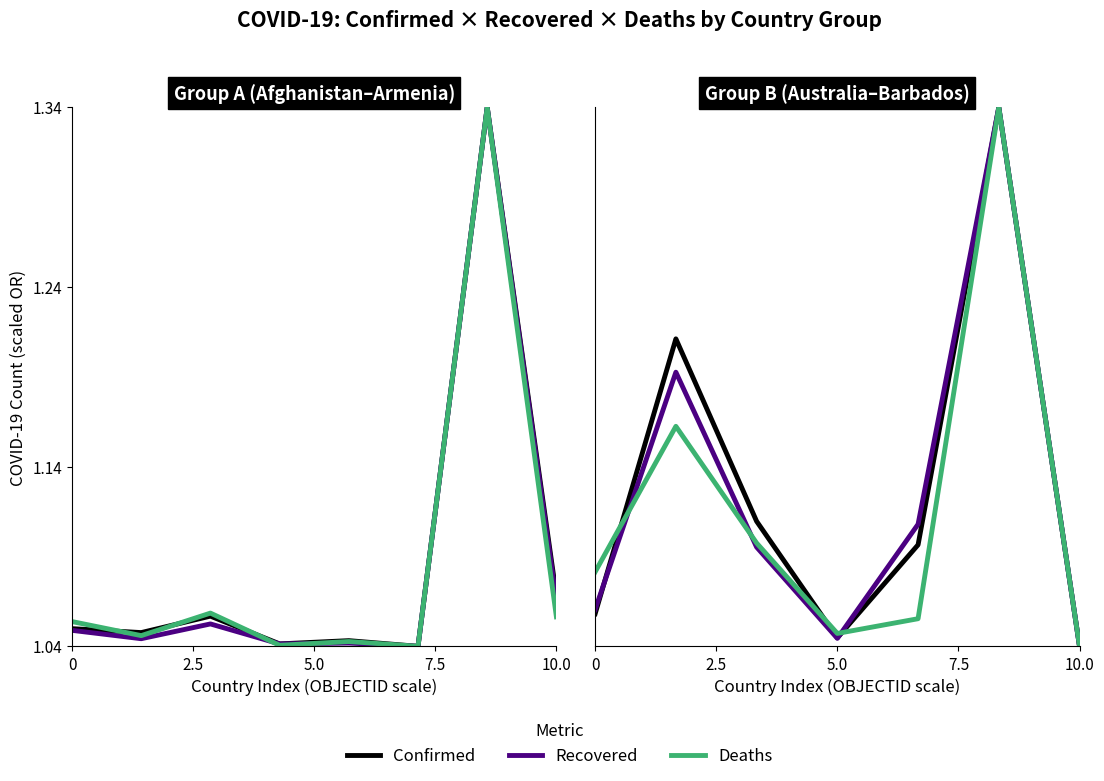

Is the value of Confirmed at 10.0 greater than the value of Deaths at 7.5?

Yes